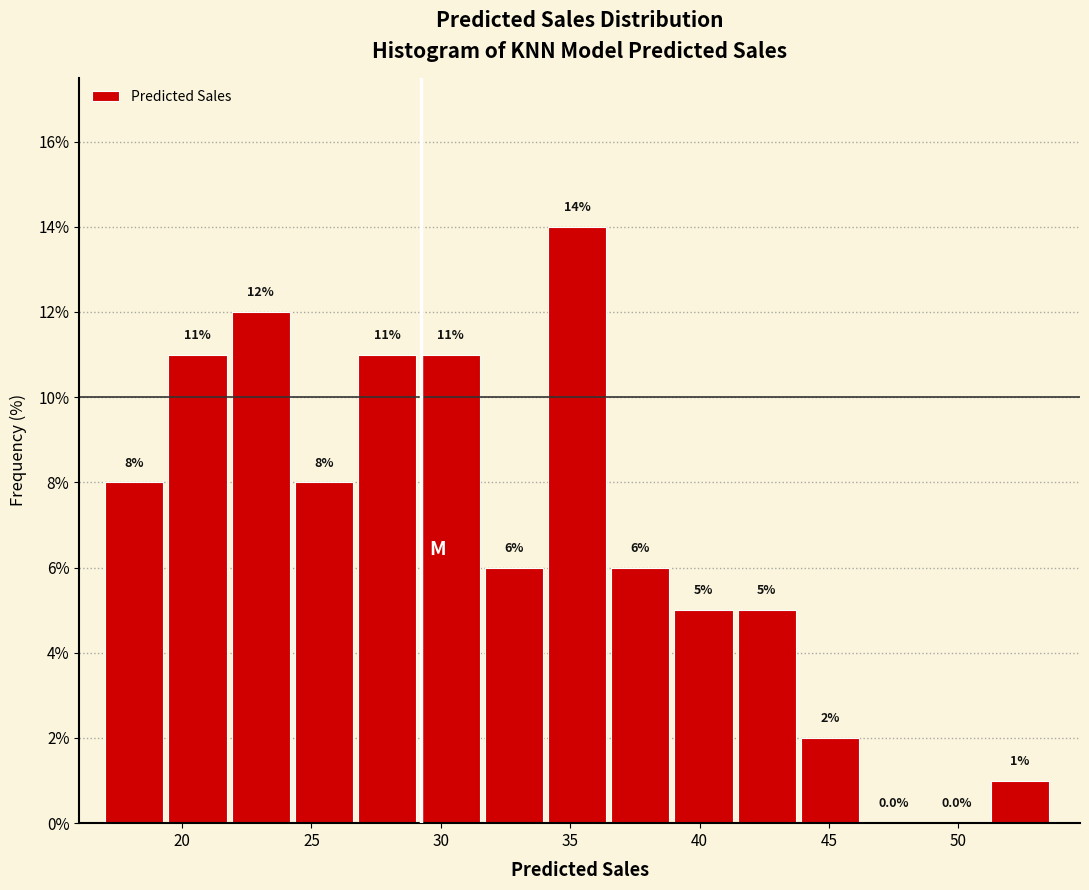

Reading left to right, list every bar in this chart as the range it spans on the x-axis followed by its height. The bar edges are not printed on the chart, so give them approximately, as read against the axis.

17.0 to 19.5: 8.0
19.5 to 22.0: 11.0
22.0 to 24.5: 12.0
24.5 to 27.0: 8.0
27.0 to 29.0: 11.0
29.0 to 31.5: 11.0
31.5 to 34.0: 6.0
34.0 to 36.5: 14.0
36.5 to 39.0: 6.0
39.0 to 41.5: 5.0
41.5 to 44.0: 5.0
44.0 to 46.5: 2.0
46.5 to 49.0: 0.0
49.0 to 51.5: 0.0
51.5 to 53.5: 1.0